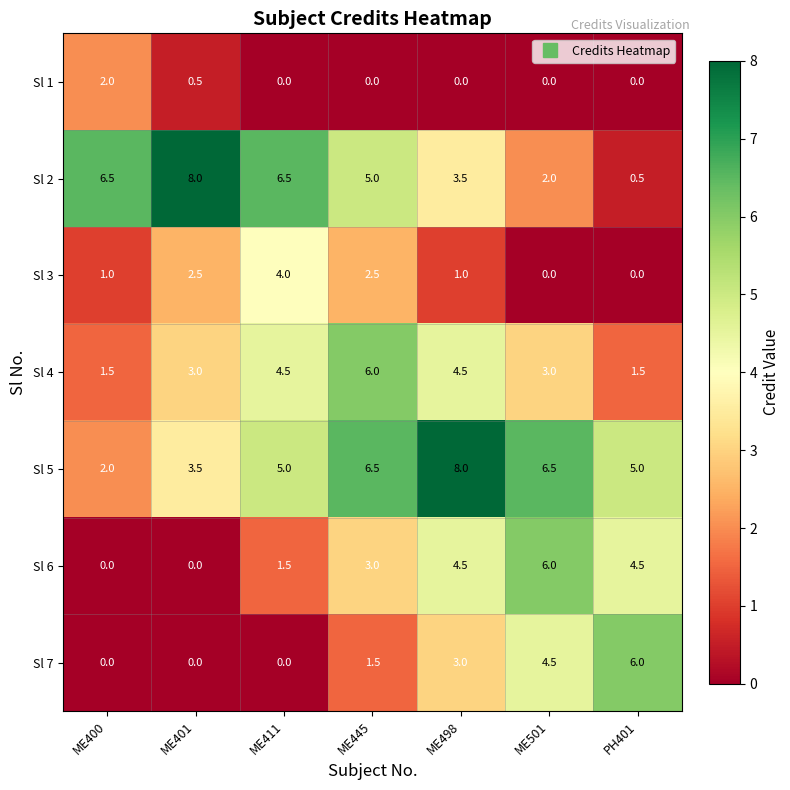

What is the total value across all series at ME401?

17.5